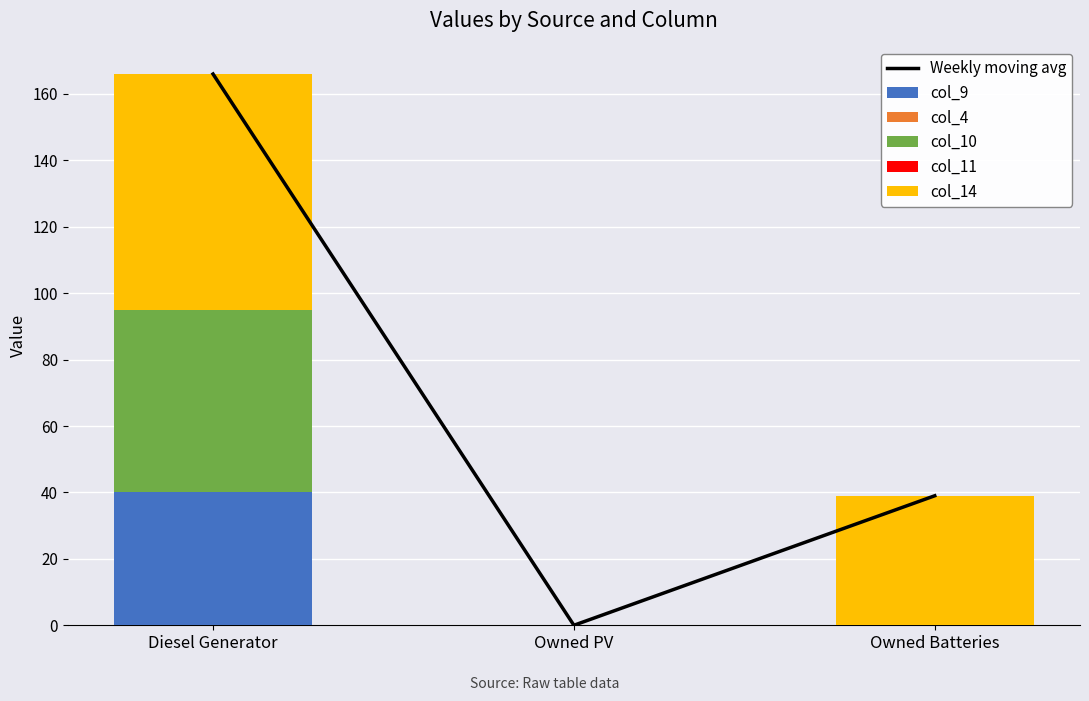

What is the total value across all series at Owned Batteries?

78